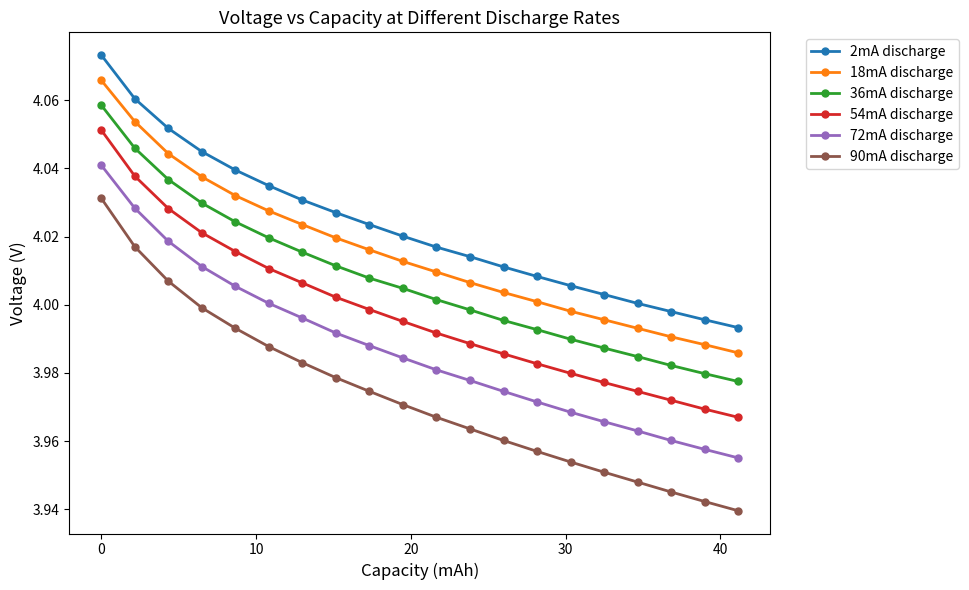

What is the sum of all 2mA discharge values?

80.5